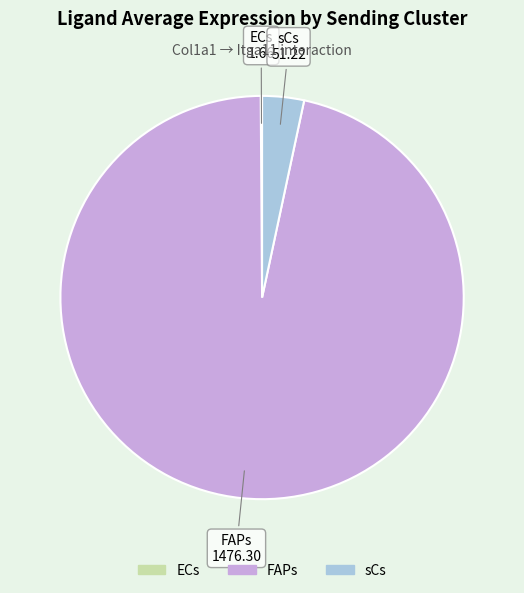

Which slice is the largest?

FAPs